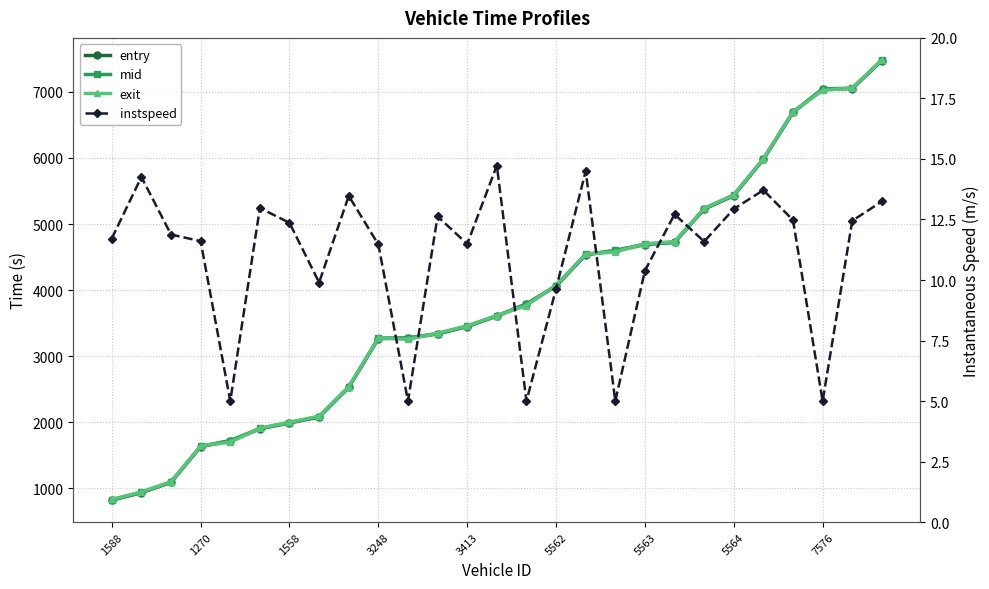

Where is exit nearest to the value 4157?

5562